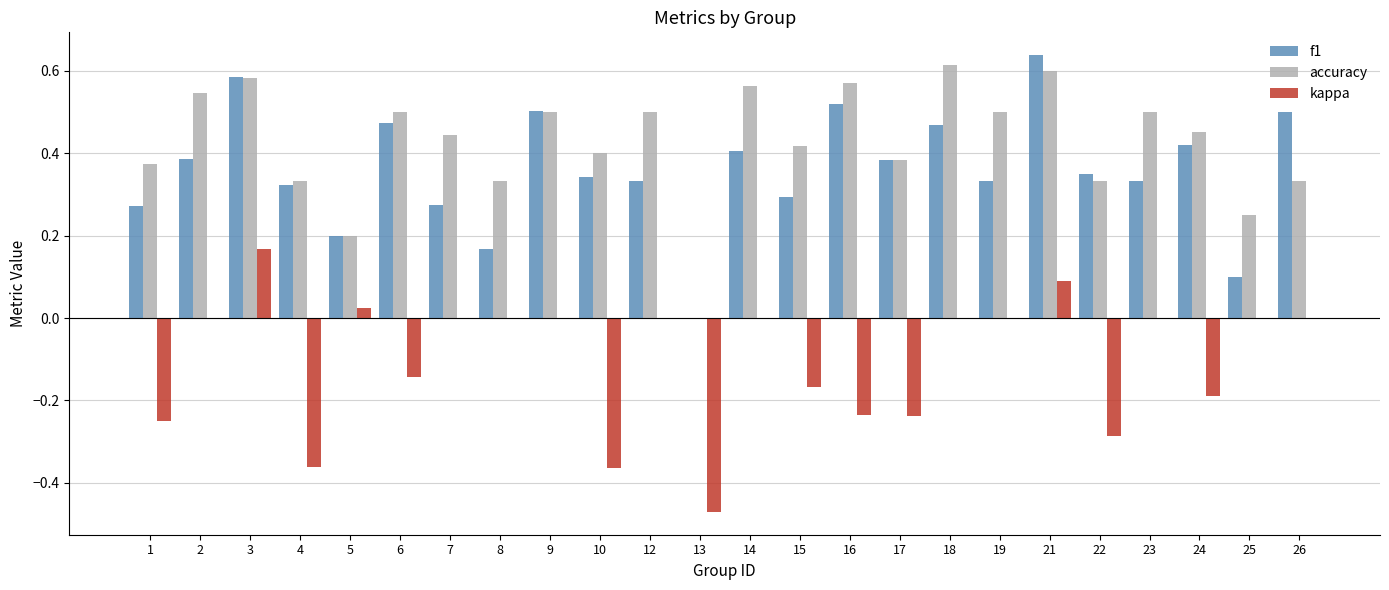

Between 12 and 21, which series saw the biggest shift?

f1